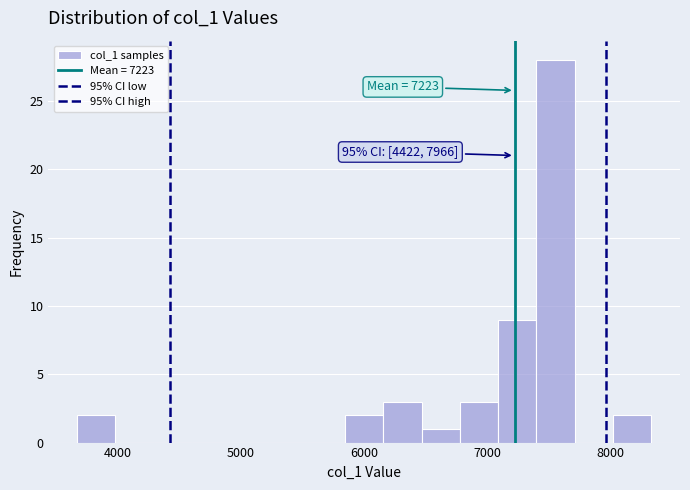

Around what value on the x-axis is the tallest bar? Give the approximate position of its centre, as read against the axis.

7600